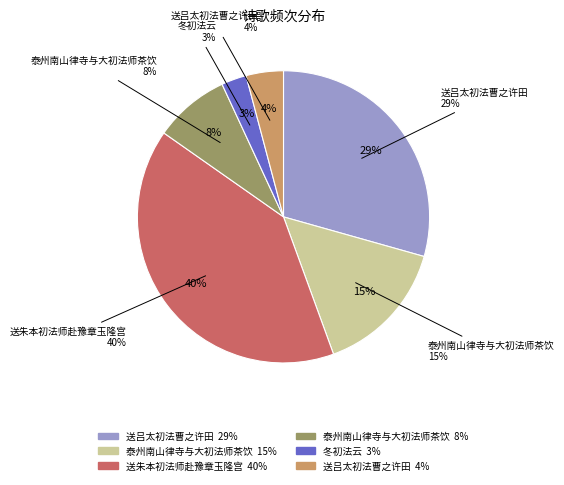

Which slice is the smallest?

冬初法云